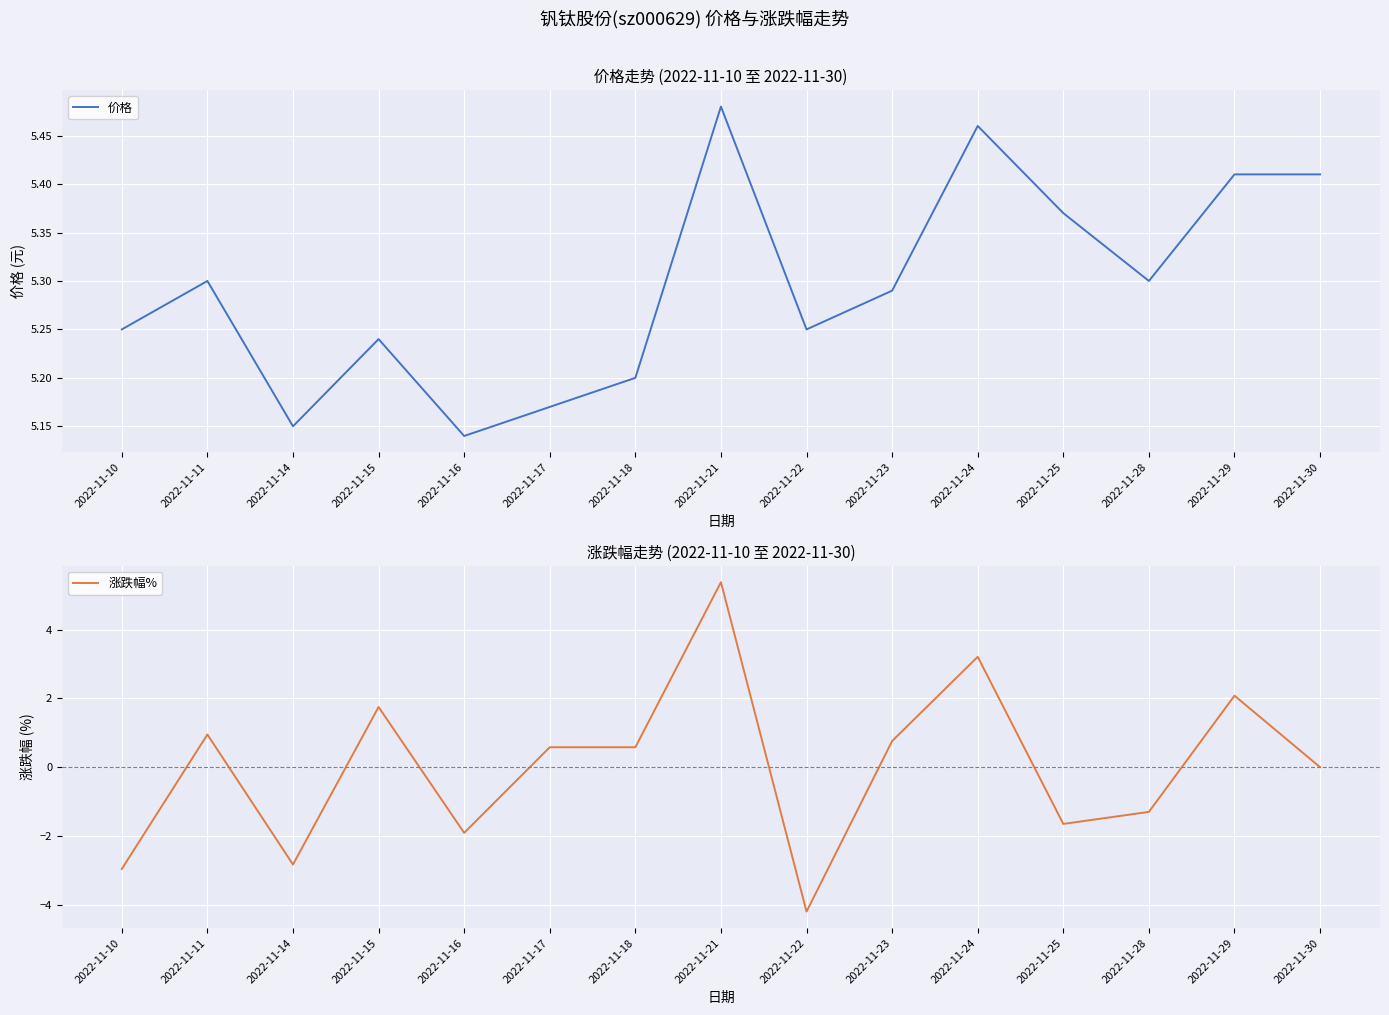

True or false: 涨跌幅% has a value of -1.6 at 2022-11-25.

True